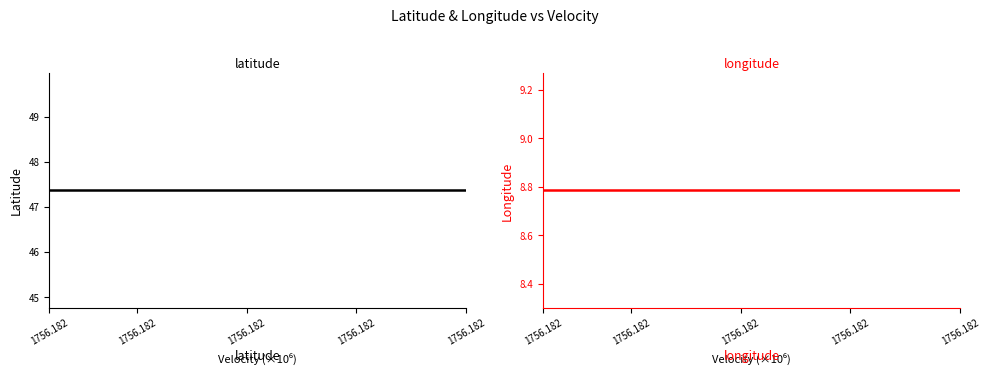

Which category has the lowest value across all series?

1756.182